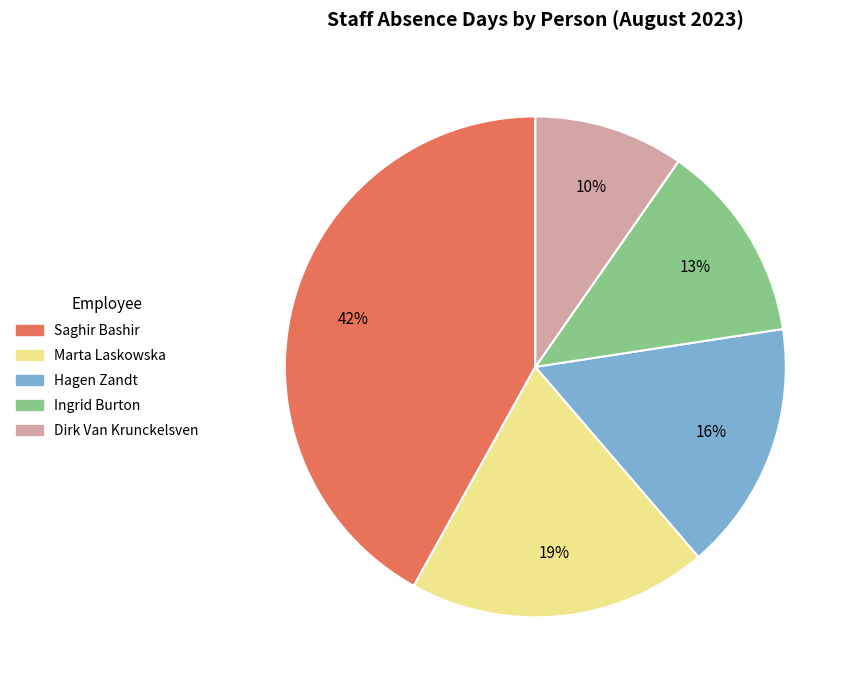

True or false: Hagen Zandt accounts for 16% of the total.

True